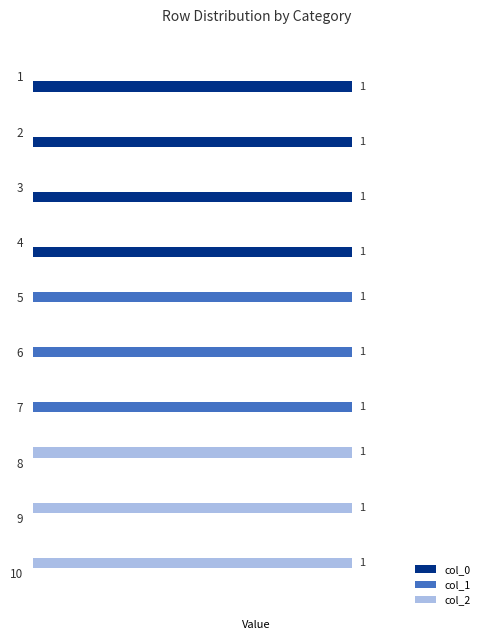

What are all the series names shown in the legend?

col_0, col_1, col_2